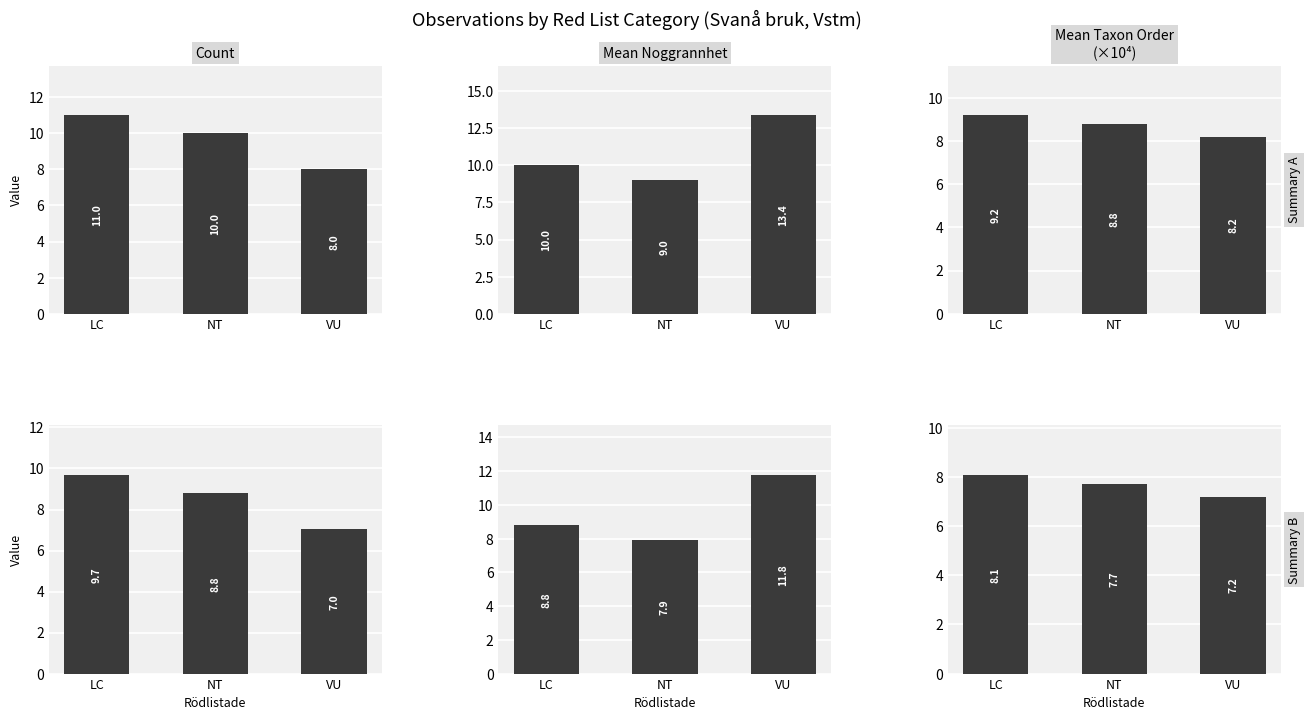

Which series has the widest spread of values?

Mean Noggrannhet